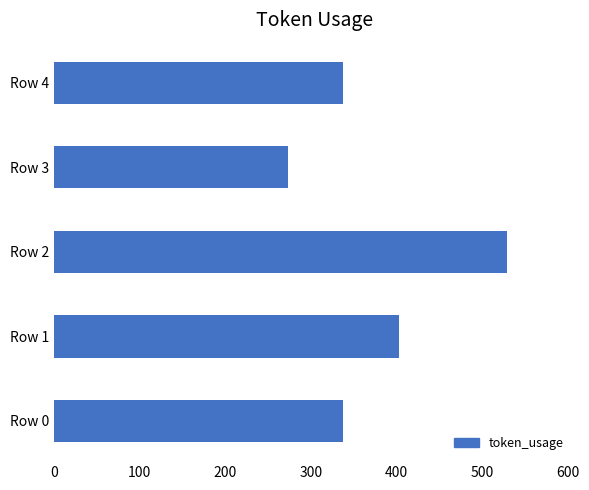

What is the greatest value displayed?

529